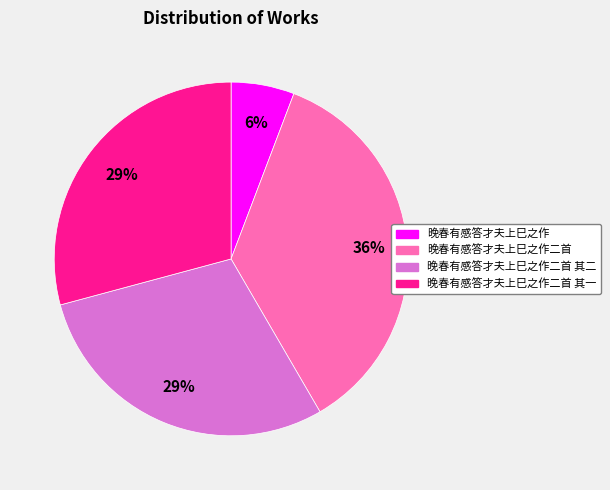

Does any single category account for the majority?

No